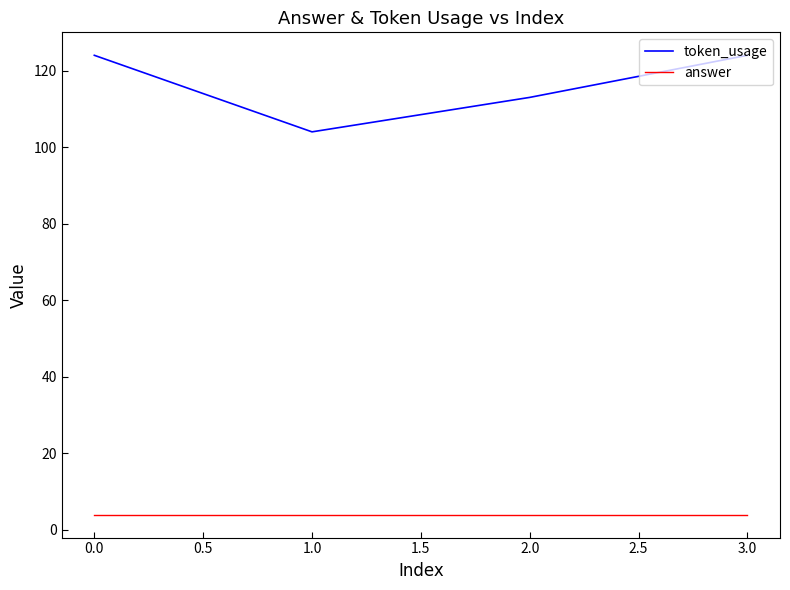

Does the chart have visible grid lines?

No